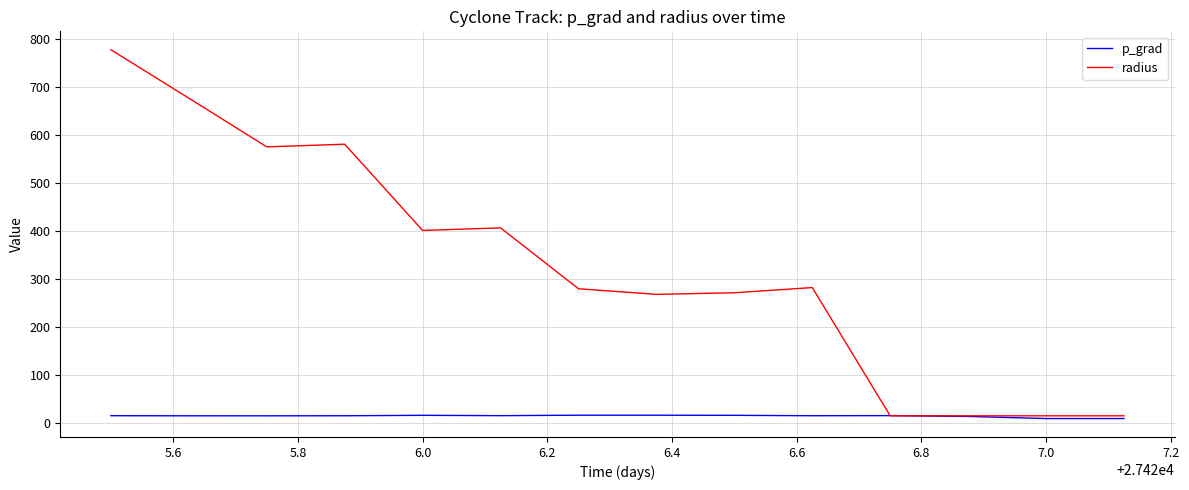

Which series has the largest total across all categories?

radius